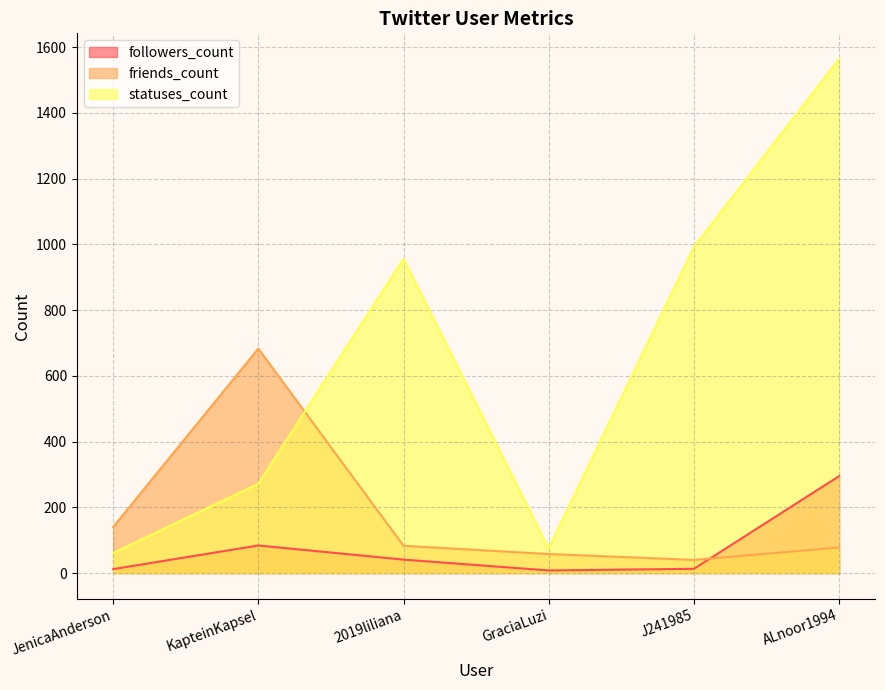

How many lines are shown in the chart?

3